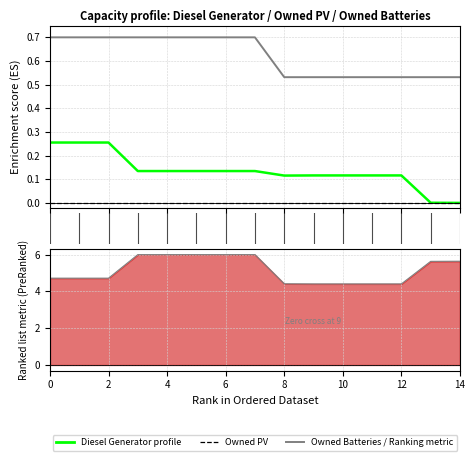

Is this an area chart (filled region under the line)?

No